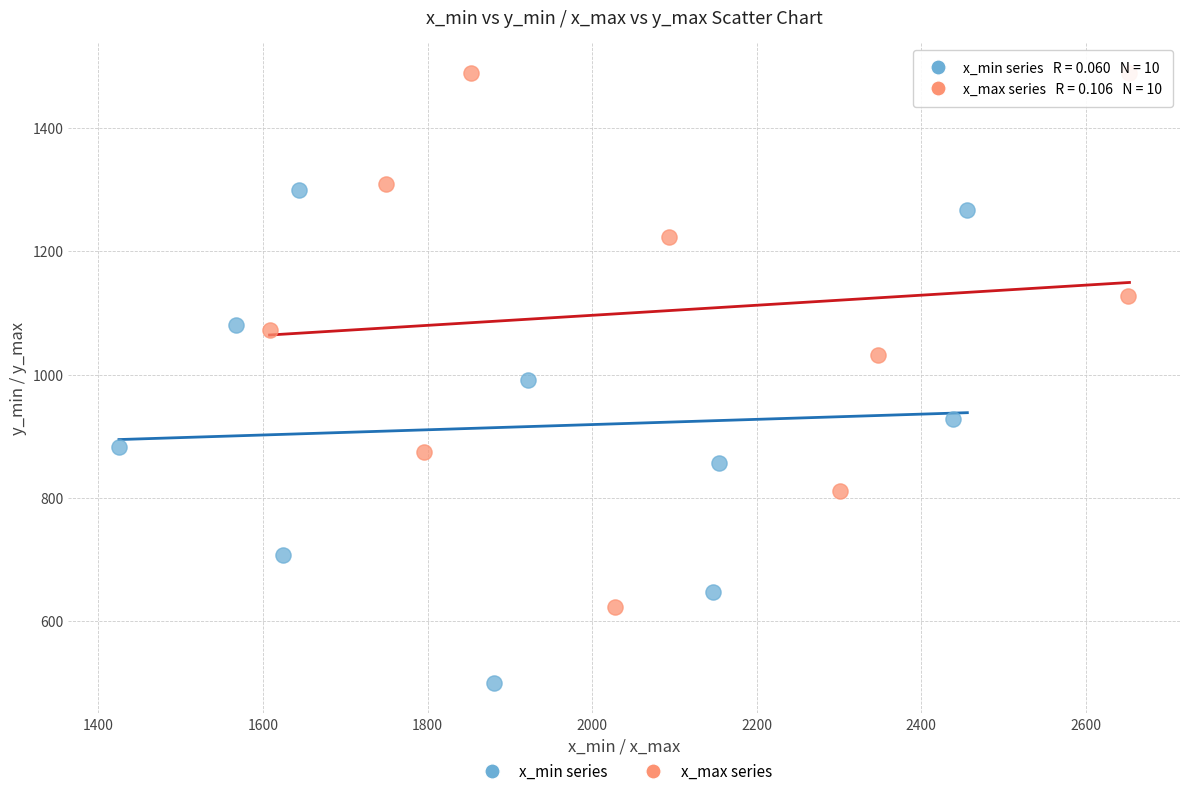

Which series reaches the minimum Y coordinate?

x_min series